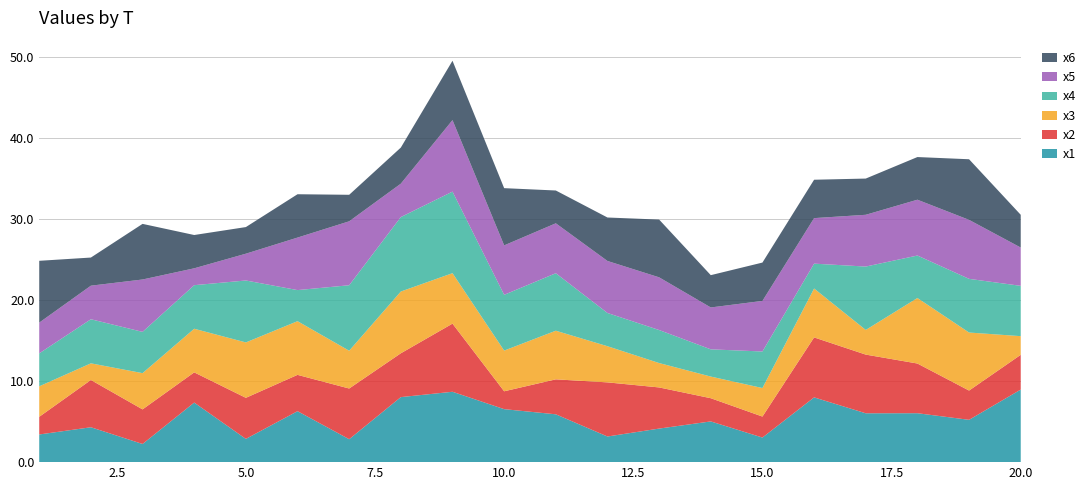

Reading left to right, what are all the values shown in this chart?

x1: 3.4	4.3	2.2	7.4	2.9	6.3	2.8	8.0	8.7	6.5	5.9	3.2	4.1	5.0	3.0	8.0	6.0	6.0	5.2	9.0
x2: 2.2	5.8	4.3	3.7	5.1	4.5	6.3	5.4	8.4	2.2	4.3	6.7	5.1	2.9	2.6	7.4	7.2	6.1	3.6	4.3
x3: 3.8	2.1	4.5	5.4	6.8	6.6	4.7	7.6	6.2	5.0	6.0	4.5	3.0	2.7	3.5	6.0	3.0	8.1	7.2	2.3
x4: 4.1	5.4	5.1	5.4	7.6	3.8	8.1	9.2	10.1	6.9	7.1	4.1	4.1	3.4	4.5	3.1	7.8	5.2	6.6	6.2
x5: 3.8	4.1	6.5	2.1	3.3	6.5	7.9	4.1	8.8	6.1	6.2	6.4	6.5	5.2	6.2	5.6	6.4	6.9	7.3	4.7
x6: 7.6	3.5	6.9	4.1	3.3	5.3	3.3	4.5	7.3	7.1	4.0	5.4	7.1	4.0	4.7	4.7	4.5	5.3	7.5	4.0